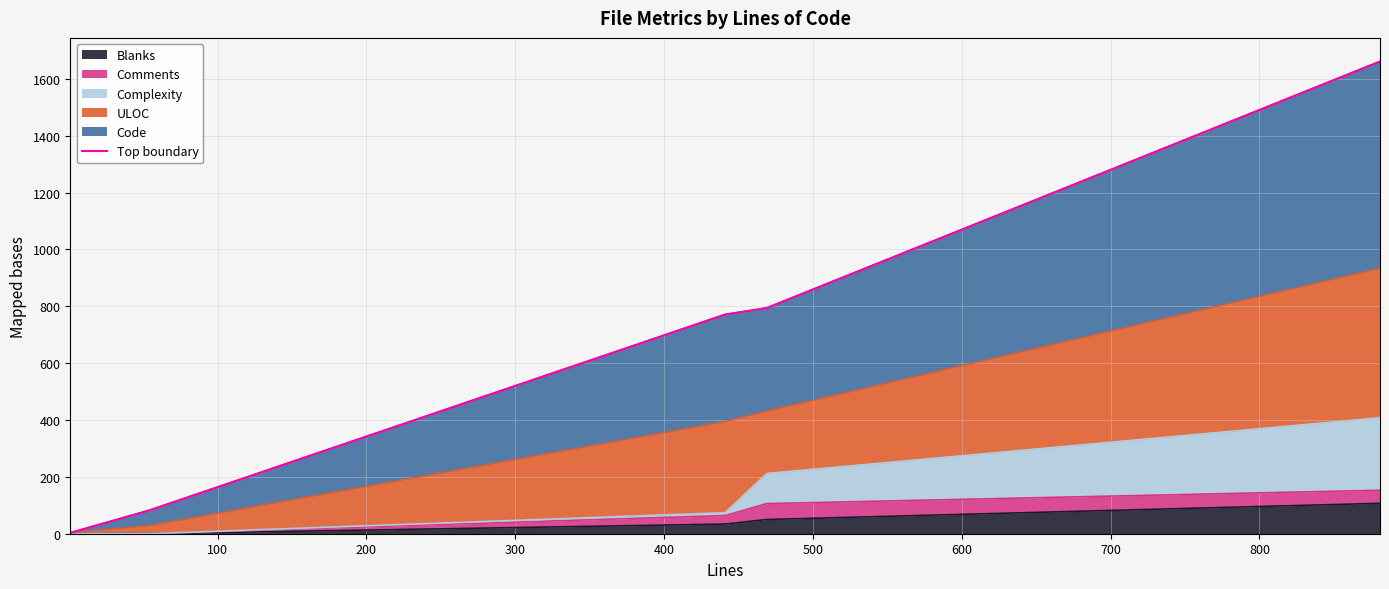

What value does the data have at 100, to the nearest 10?

10